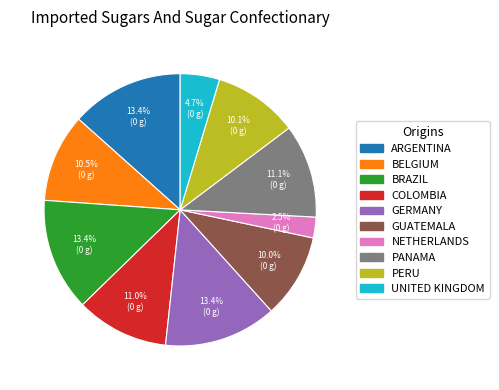

Between BRAZIL and PANAMA, which is larger?

BRAZIL